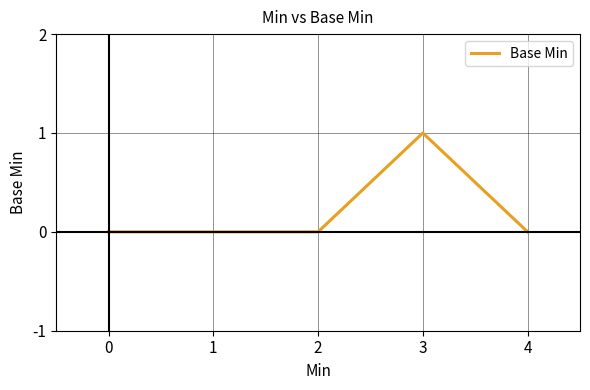

The chart shows a value of 0 at 0. True or false?

True